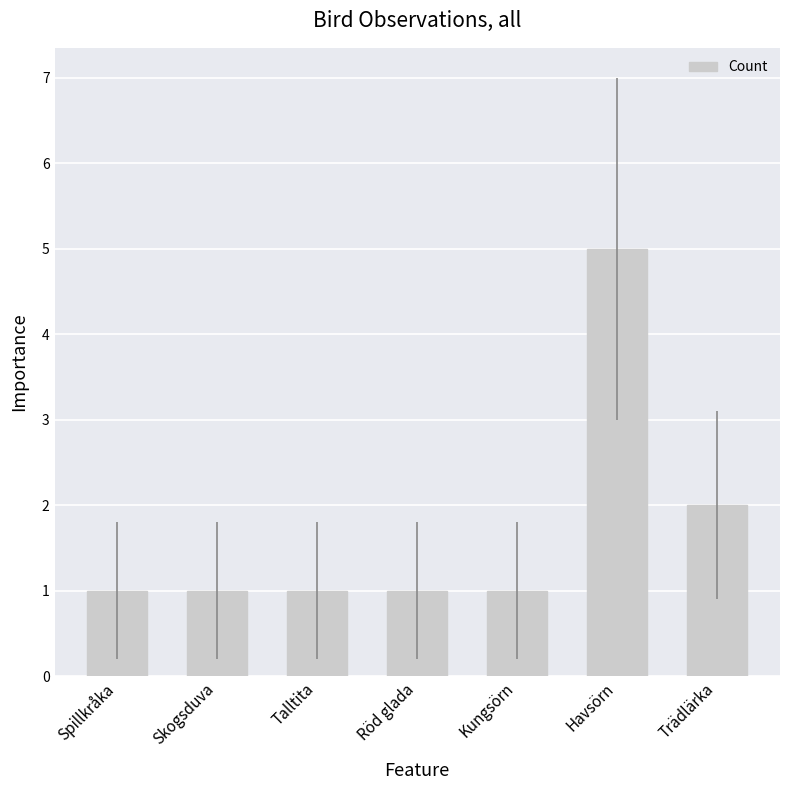

Approximately how many times larger is the value at Talltita compared to Kungsörn?

1.0